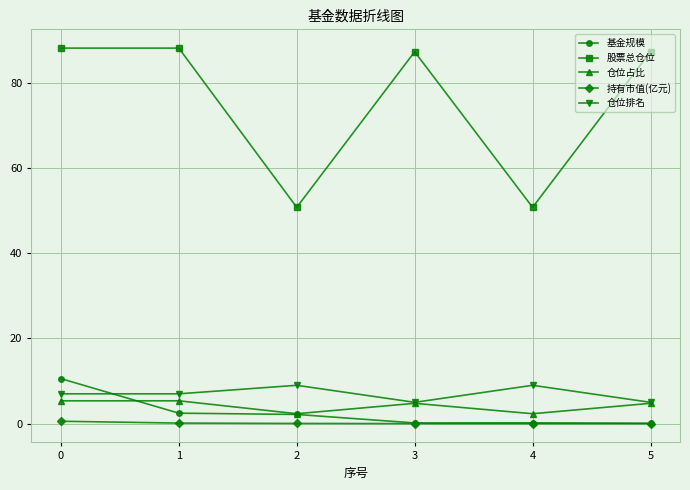

Where is the first local maximum for 仓位排名?

2